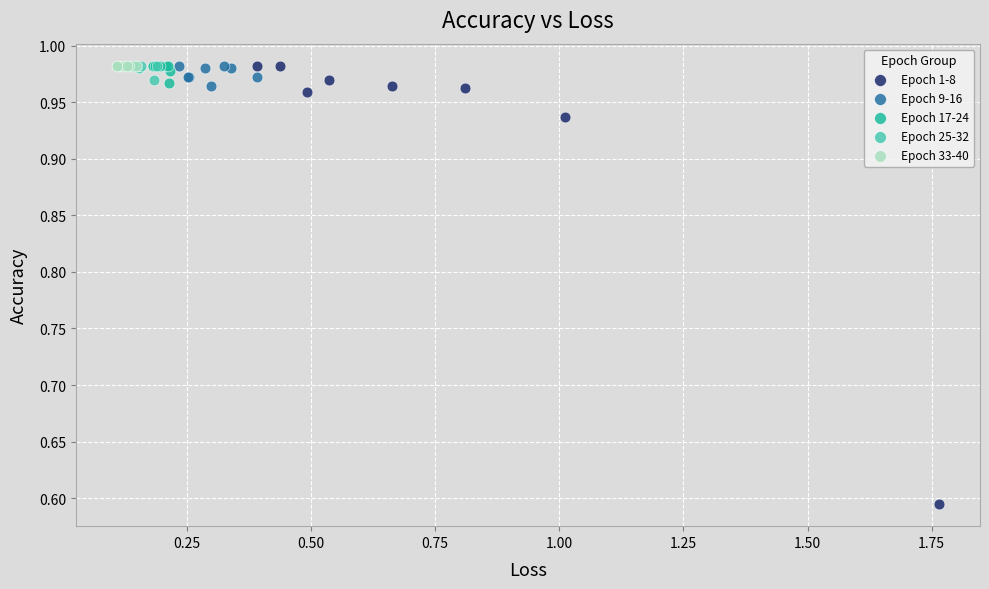

Which series reaches the minimum Y coordinate?

Epoch 1-8